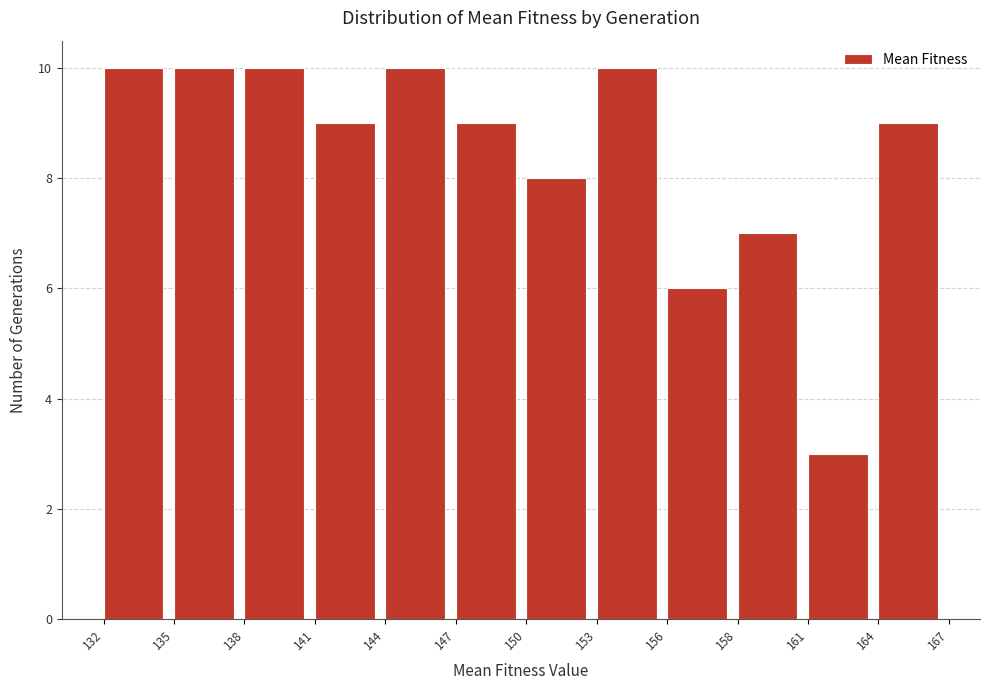

Reading left to right, extract all data points from this chart.

132=10	135=10	138=10	141=9	144=10	147=9	150=8	153=10	156=6	158=7	161=3	164=9